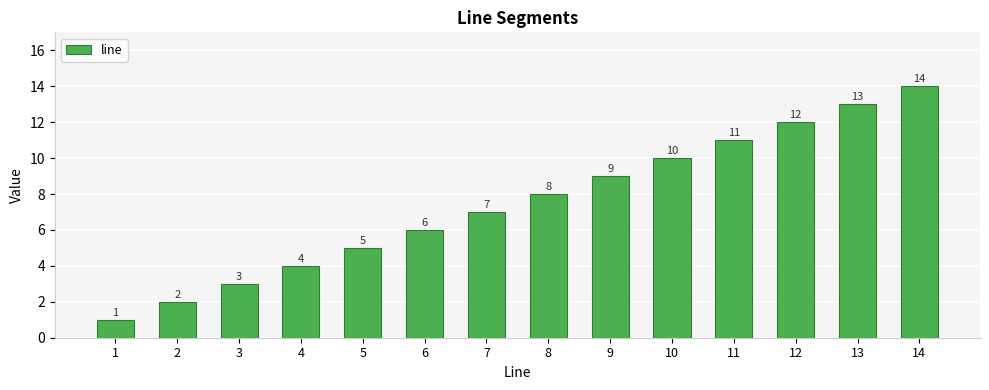

What is the sum of the values at 7 and 5?

12